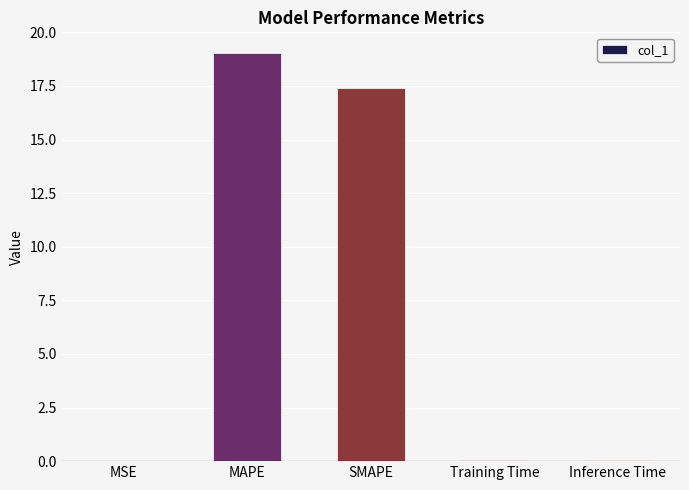

The chart shows a value of 19.0 at MAPE. True or false?

True